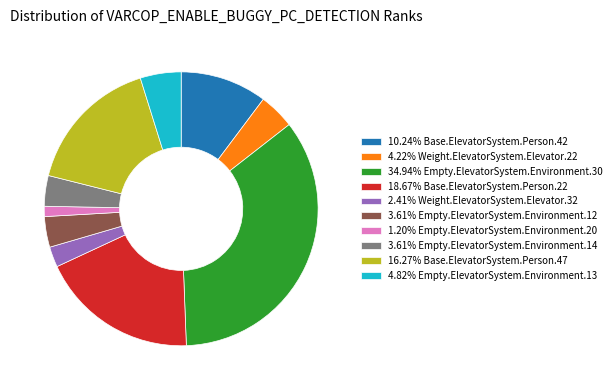

What is the ratio of the value at 18.67% Base.ElevatorSystem.Person.22 to the value at 4.82% Empty.ElevatorSystem.Environment.13?

3.9